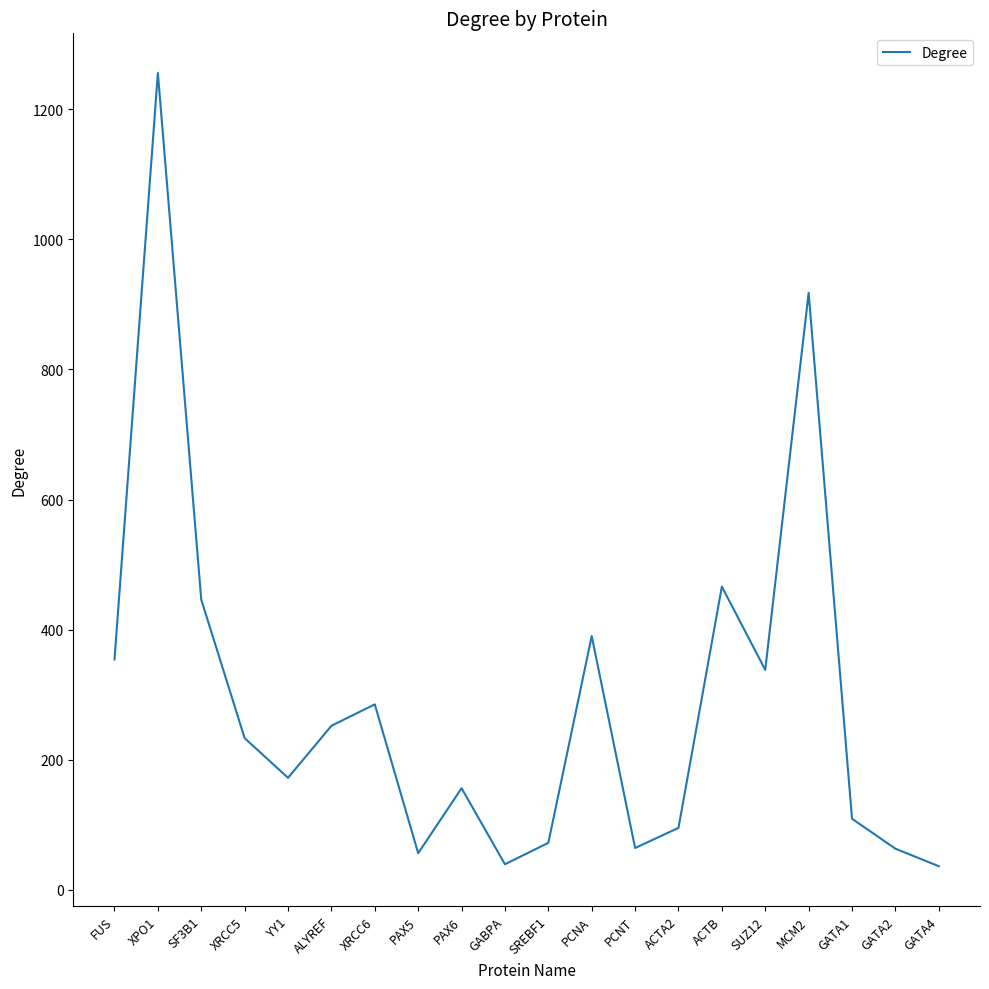

How many lines are shown in the chart?

1